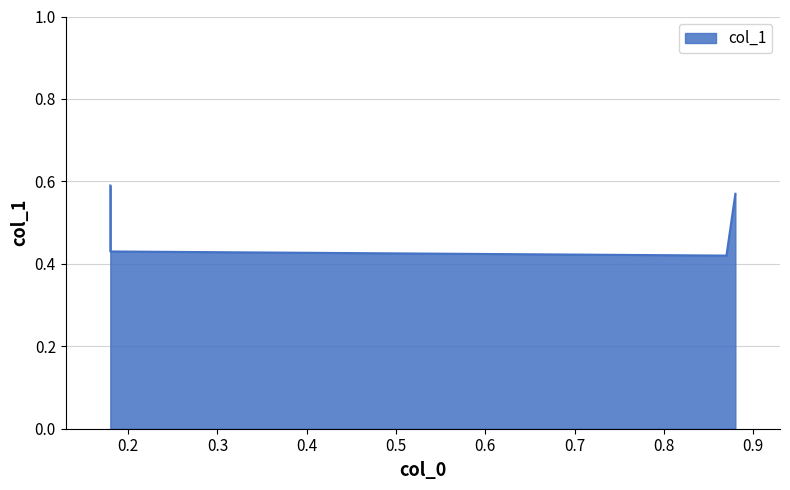

Does the chart display data point markers on the line(s)?

No